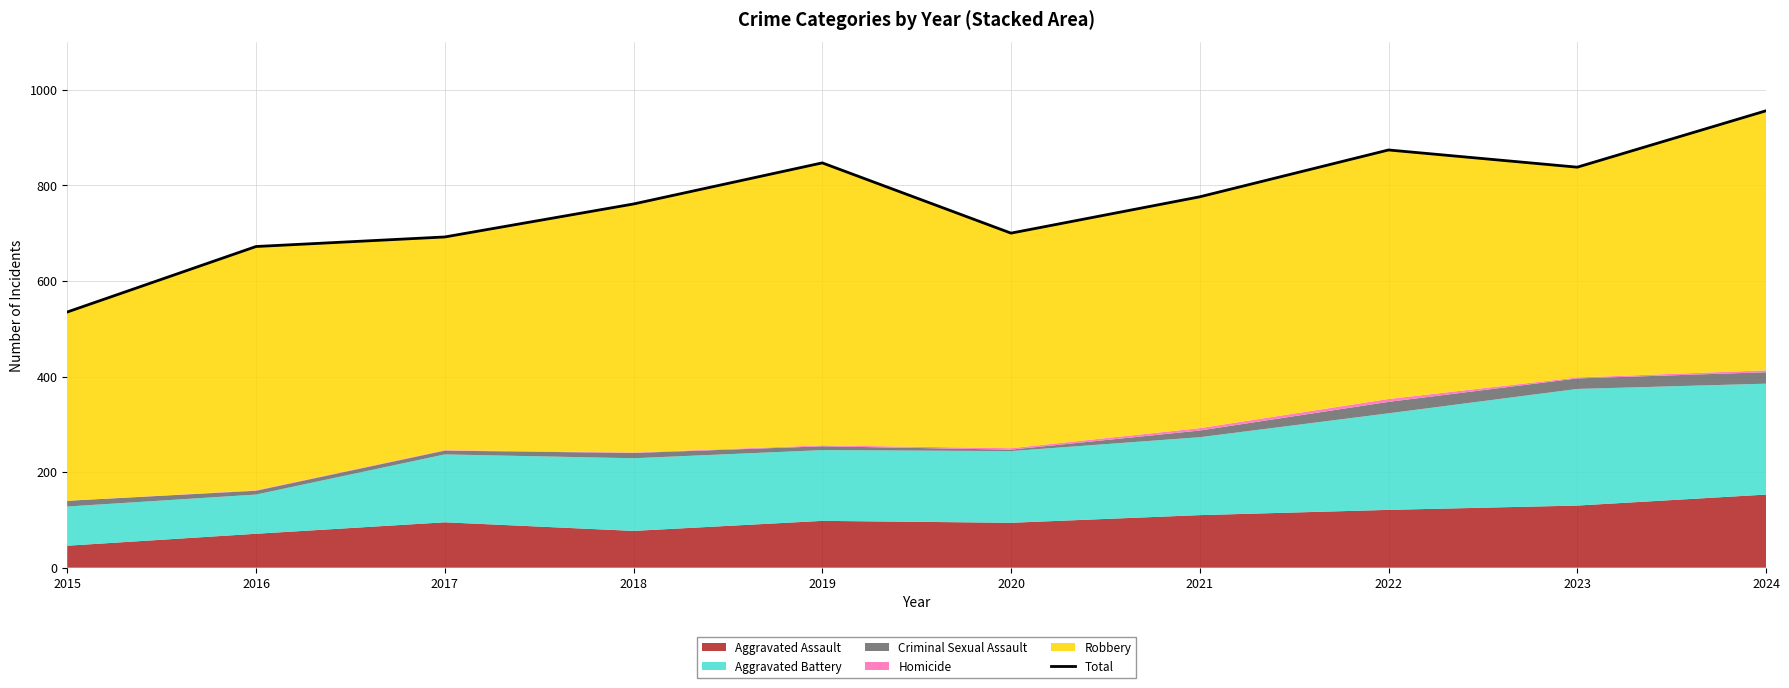

Where is the first local minimum?

2020